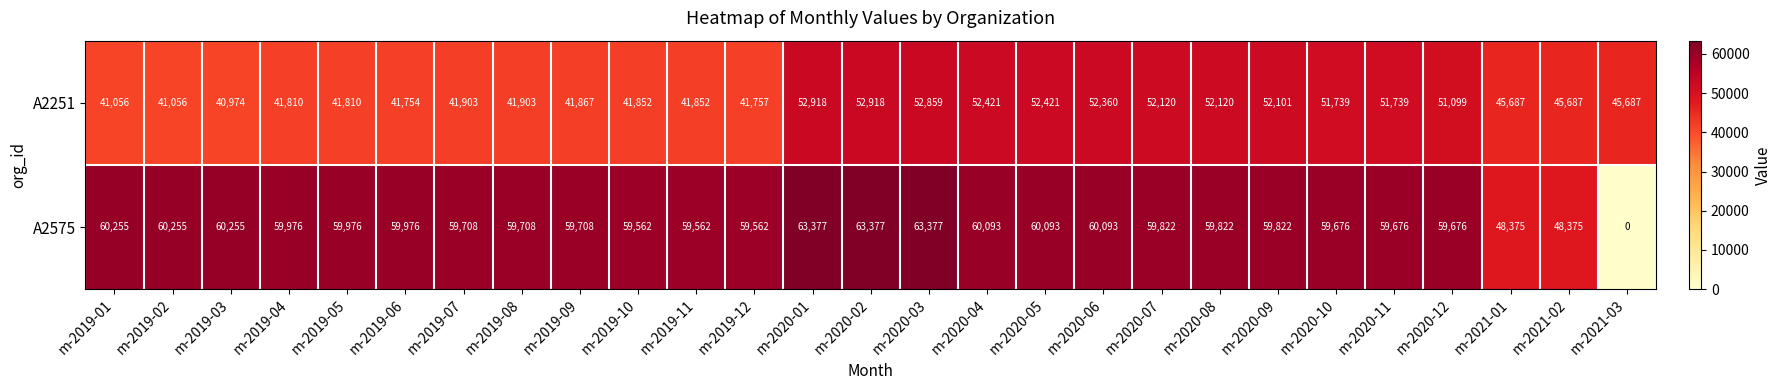

Is it true that A2575 equals 102869 at m-2020-05?

False